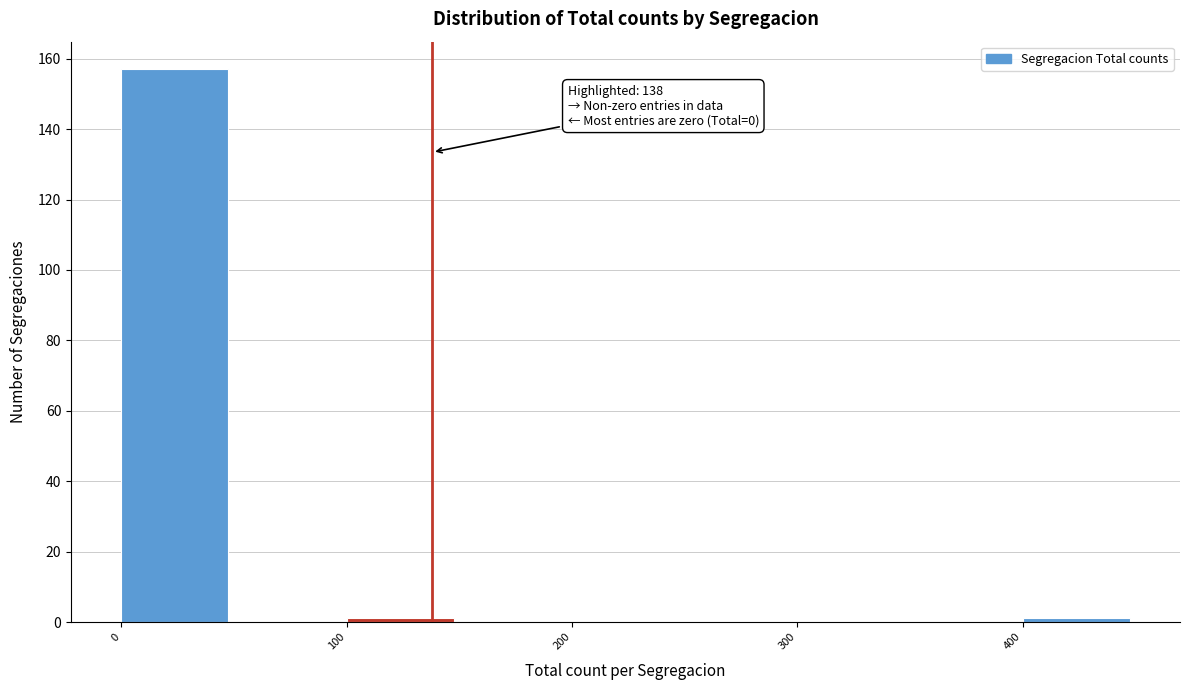

Which range on the x-axis has the tallest bar?

0 to 50